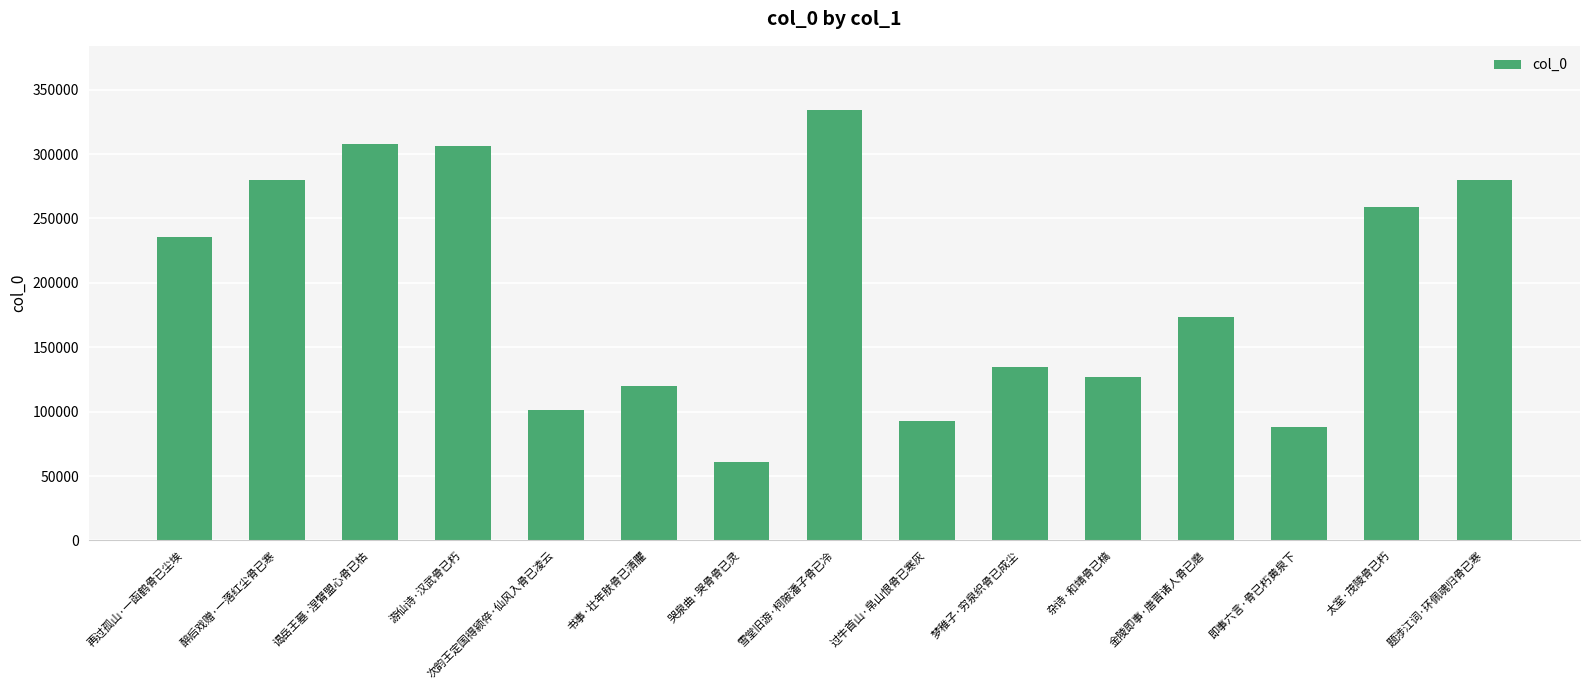

What is the sum of all values?

2899904